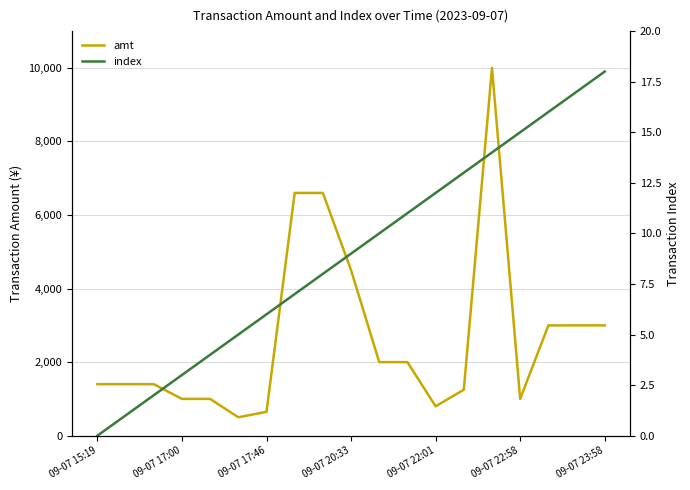

Rank the categories by amt value from highest to lowest.

14, 7, 8, 9, 17, 18, 16, 10, 11, 09-07 15:19, 09-07 17:00, 09-07 17:46, 13, 09-07 20:33, 09-07 22:01, 15, 12, 09-07 23:58, 09-07 22:58